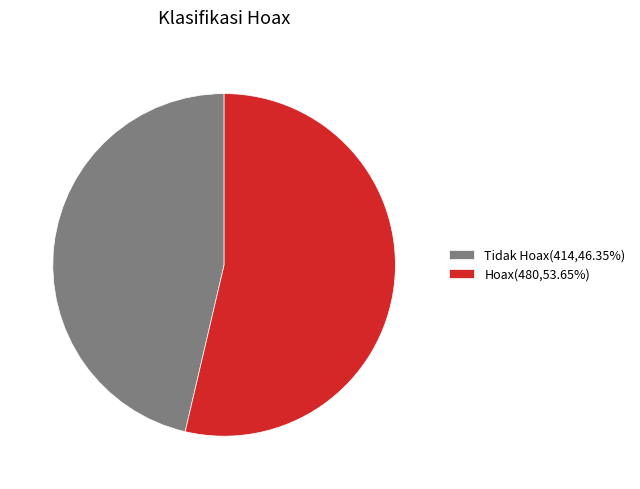

Combined, do Tidak Hoax(414,46.35%) and Hoax(480,53.65%) account for over 50%?

Yes